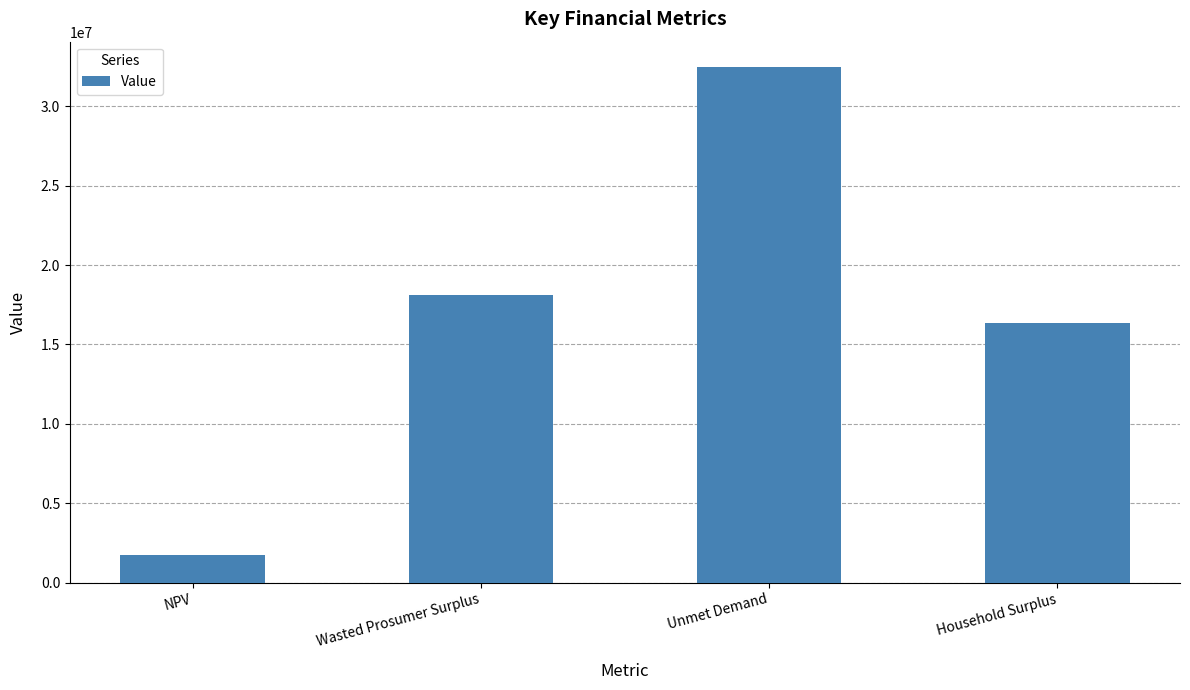

Reading left to right, transcribe all the data shown in this chart.

NPV=1744606.3	Wasted Prosumer Surplus=18093321.8	Unmet Demand=32453085.2	Household Surplus=16378873.8